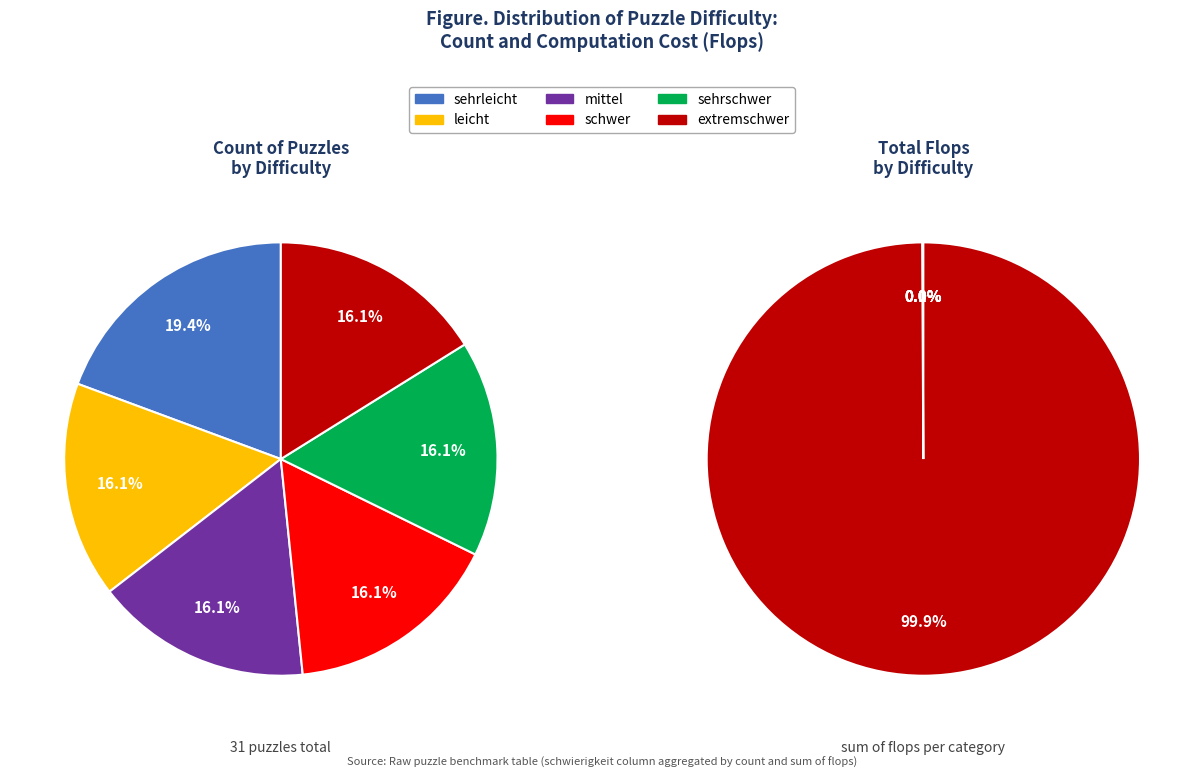

How many slices are in this pie chart?

6